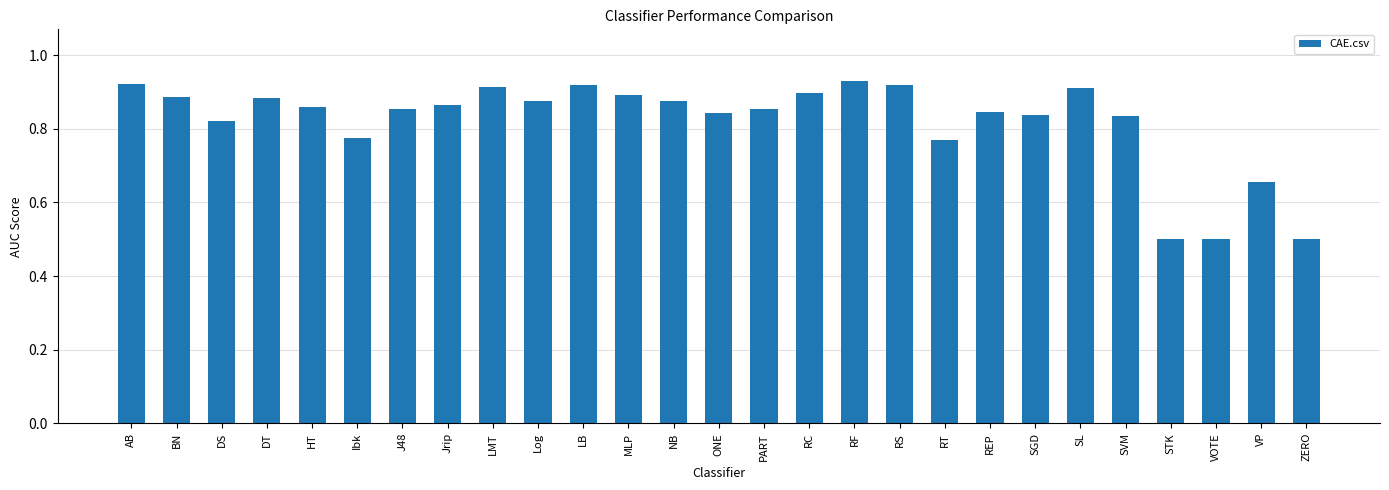

What is the label of the 23rd bar from the left?

SVM